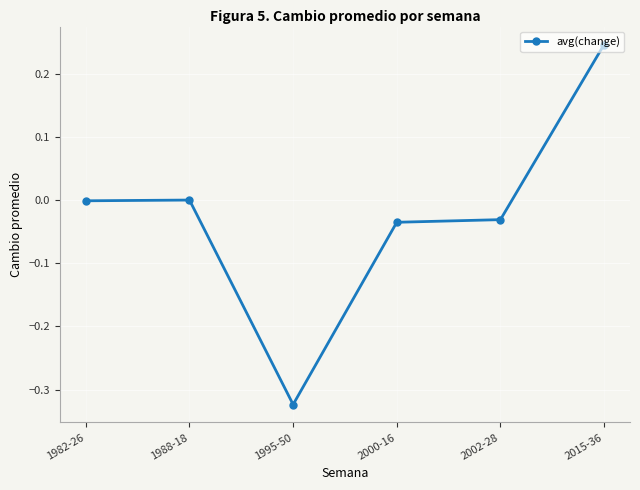

At which category does the chart reach its peak across all series?

2015-36